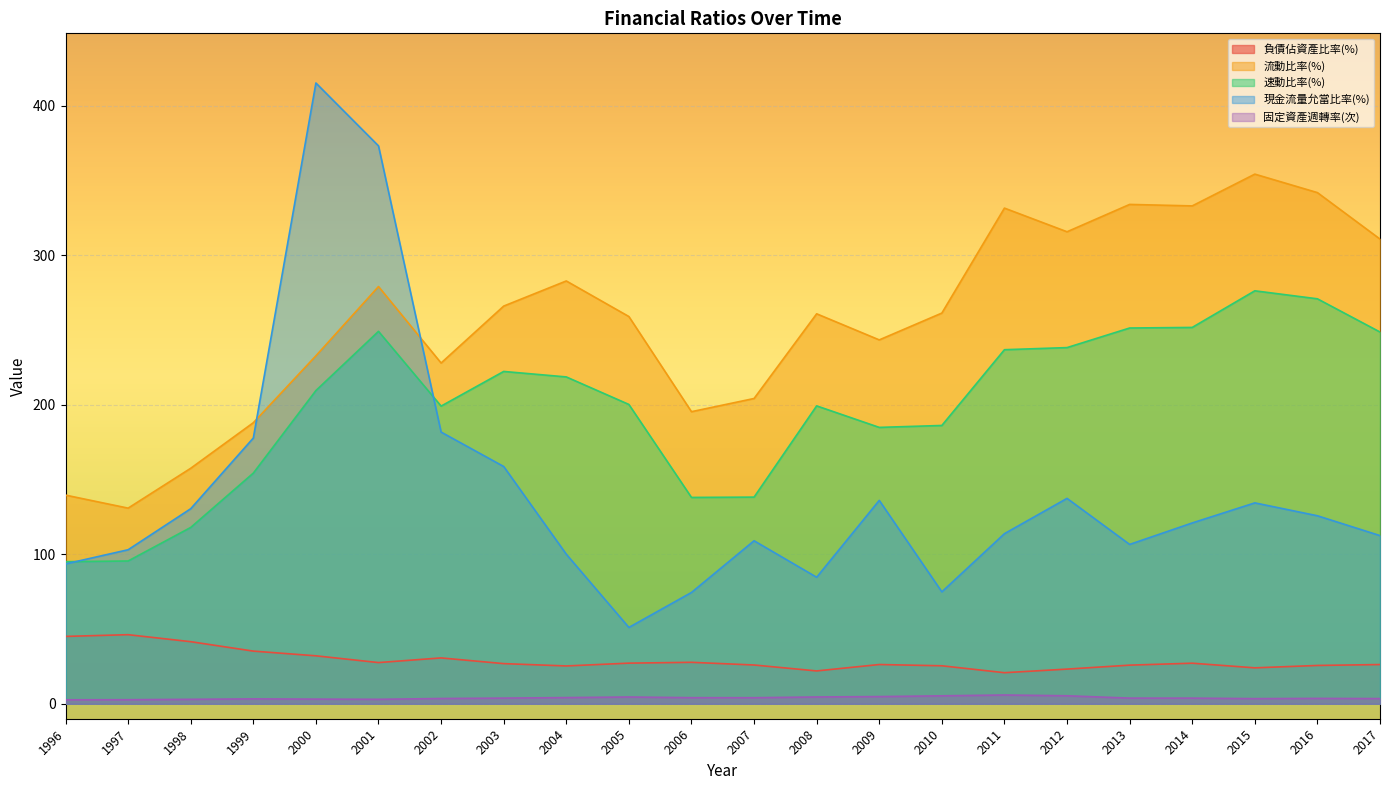

Which series has the largest range (max minus min)?

現金流量允當比率(%)